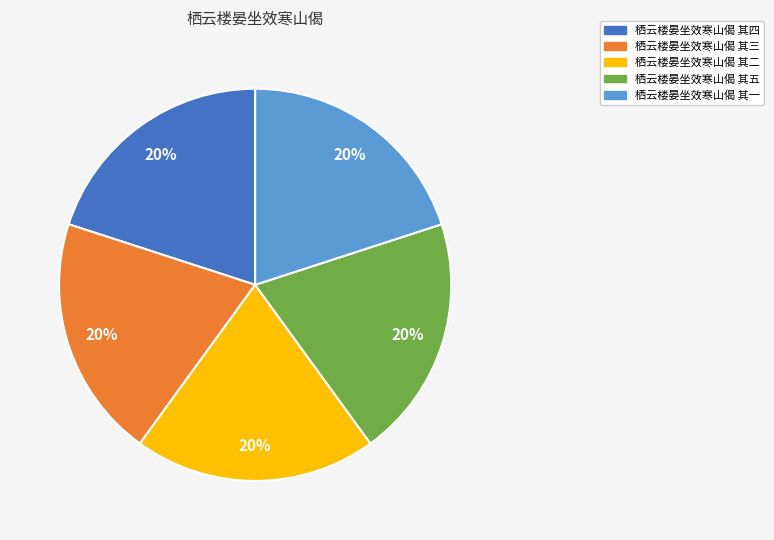

To the nearest percent, what percentage of the pie is 栖云楼晏坐效寒山偈 其四?

20%